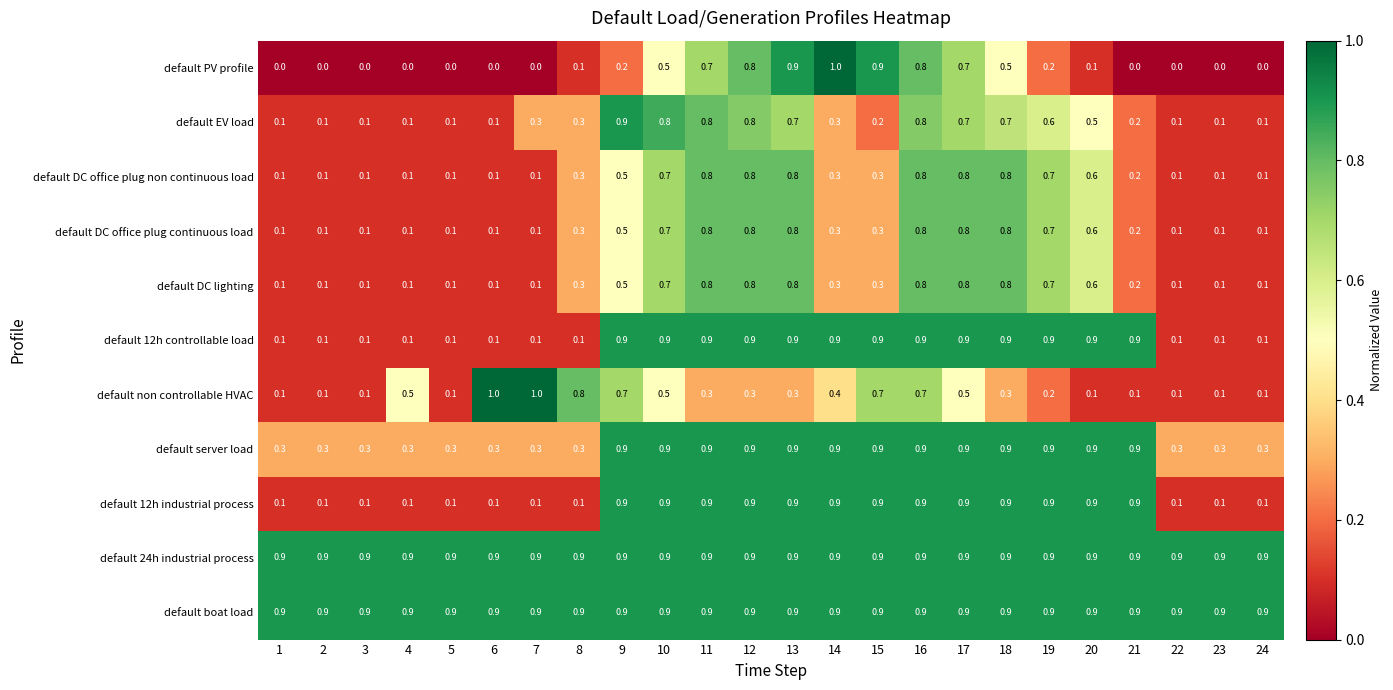

At how many categories does at least one series exceed 0?

24